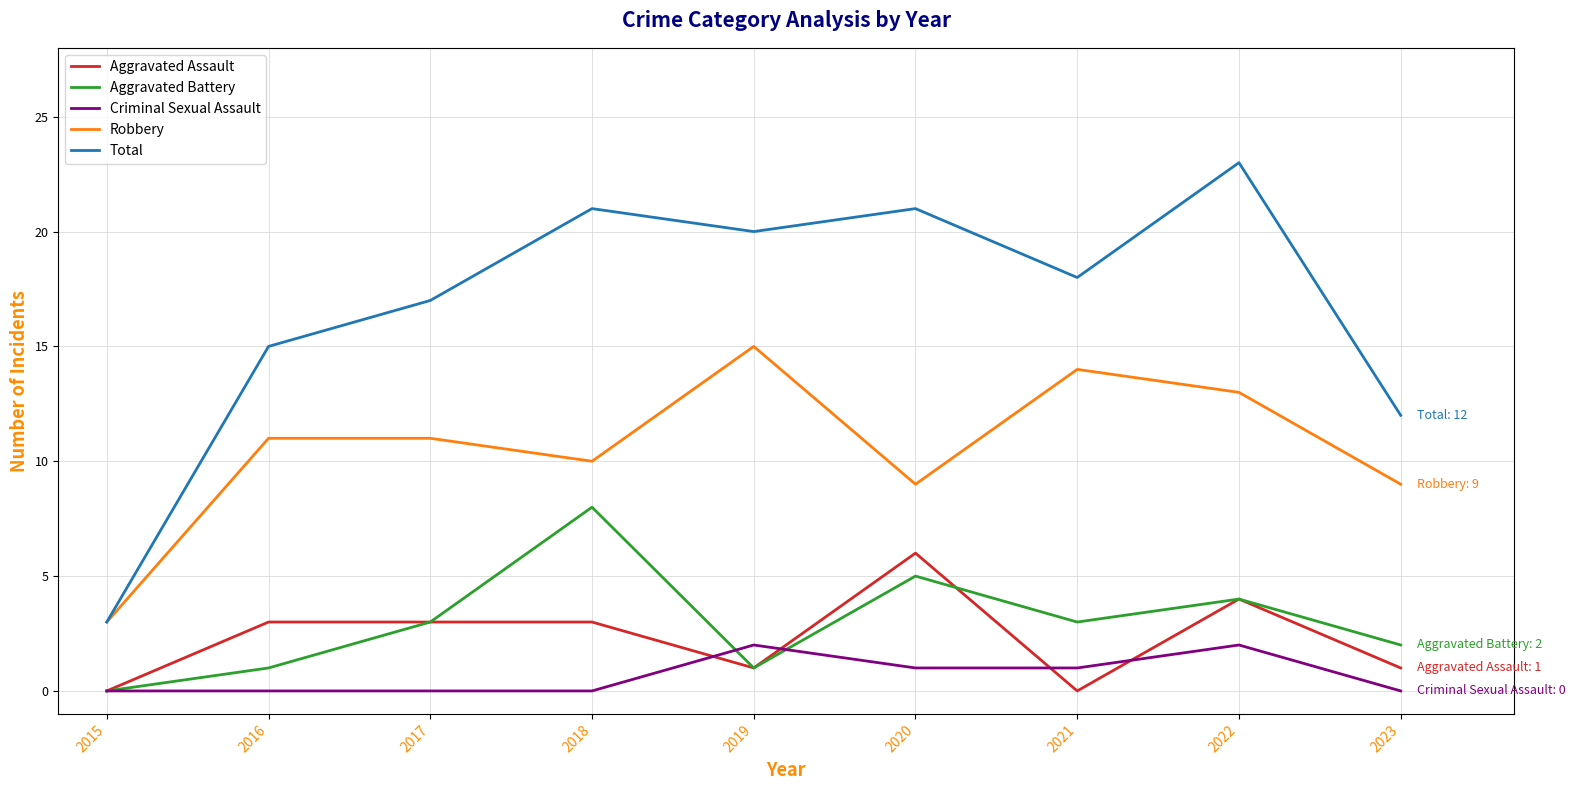

Reading left to right, transcribe all the data shown in this chart.

Aggravated Assault: 0	3	3	3	1	6	0	4	1
Aggravated Battery: 0	1	3	8	1	5	3	4	2
Criminal Sexual Assault: 0	0	0	0	2	1	1	2	0
Robbery: 3	11	11	10	15	9	14	13	9
Total: 3	15	17	21	20	21	18	23	12